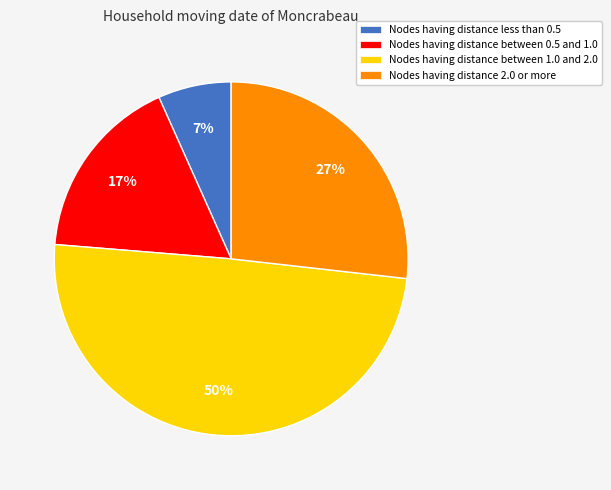

Does any single category account for the majority?

No